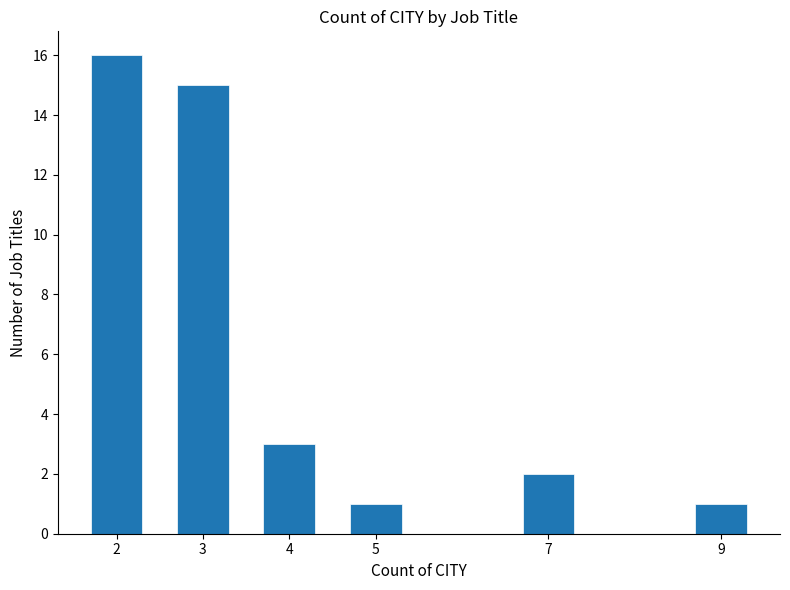

Reading right to left, what are all the values shown in this chart?

1	2	1	3	15	16